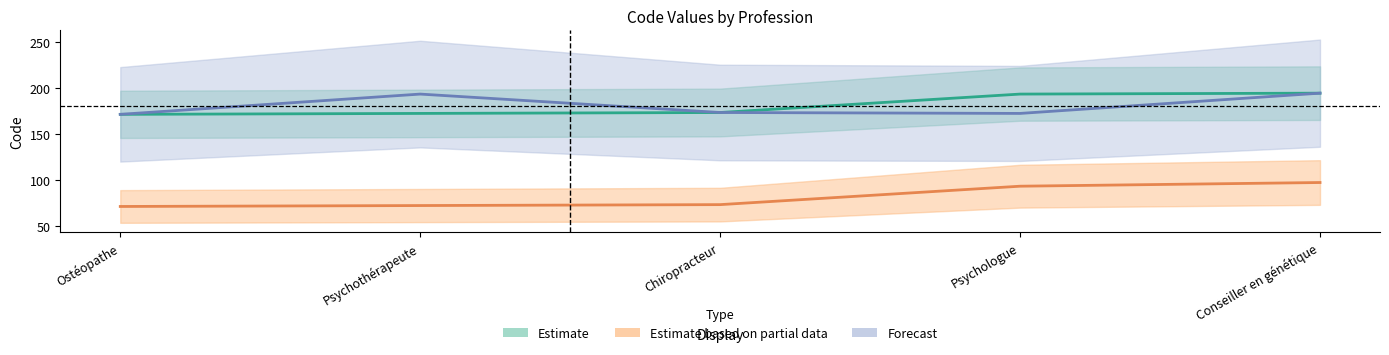

Which has a higher value, Conseiller en génétique or Chiropracteur?

Conseiller en génétique